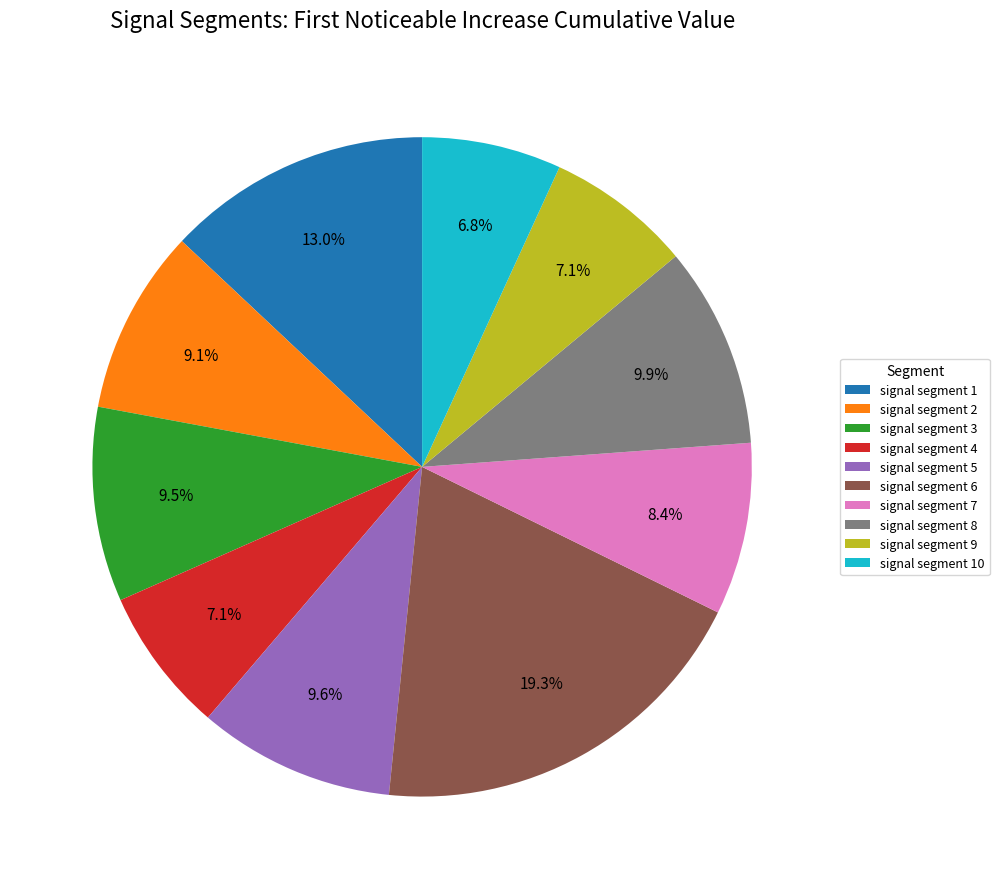

How many slices are in this pie chart?

10